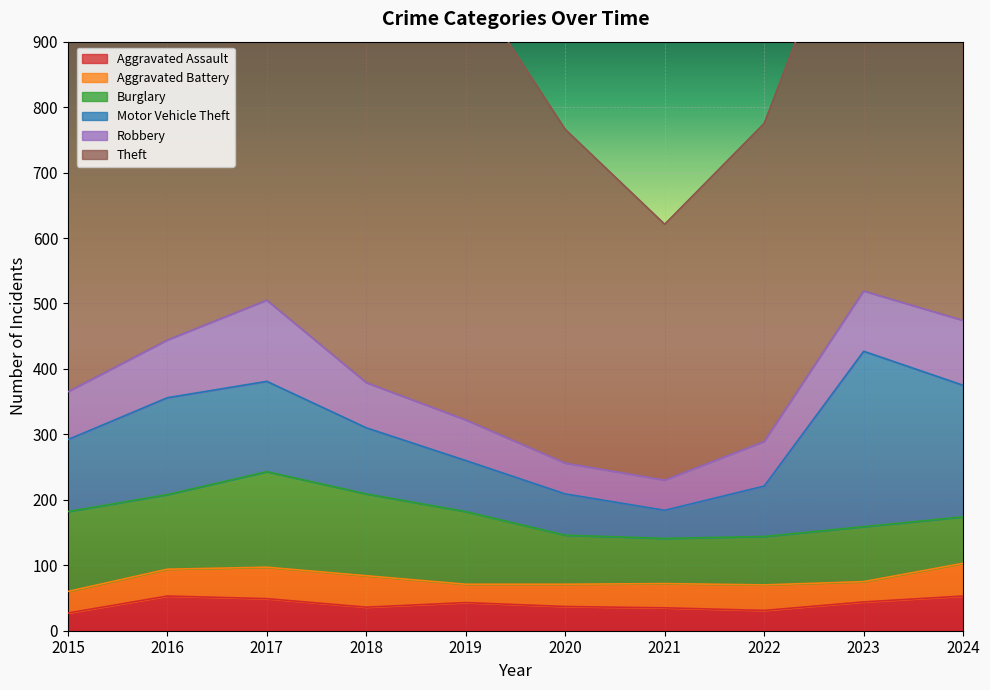

True or false: Theft has more than 1 interior local peaks.

True